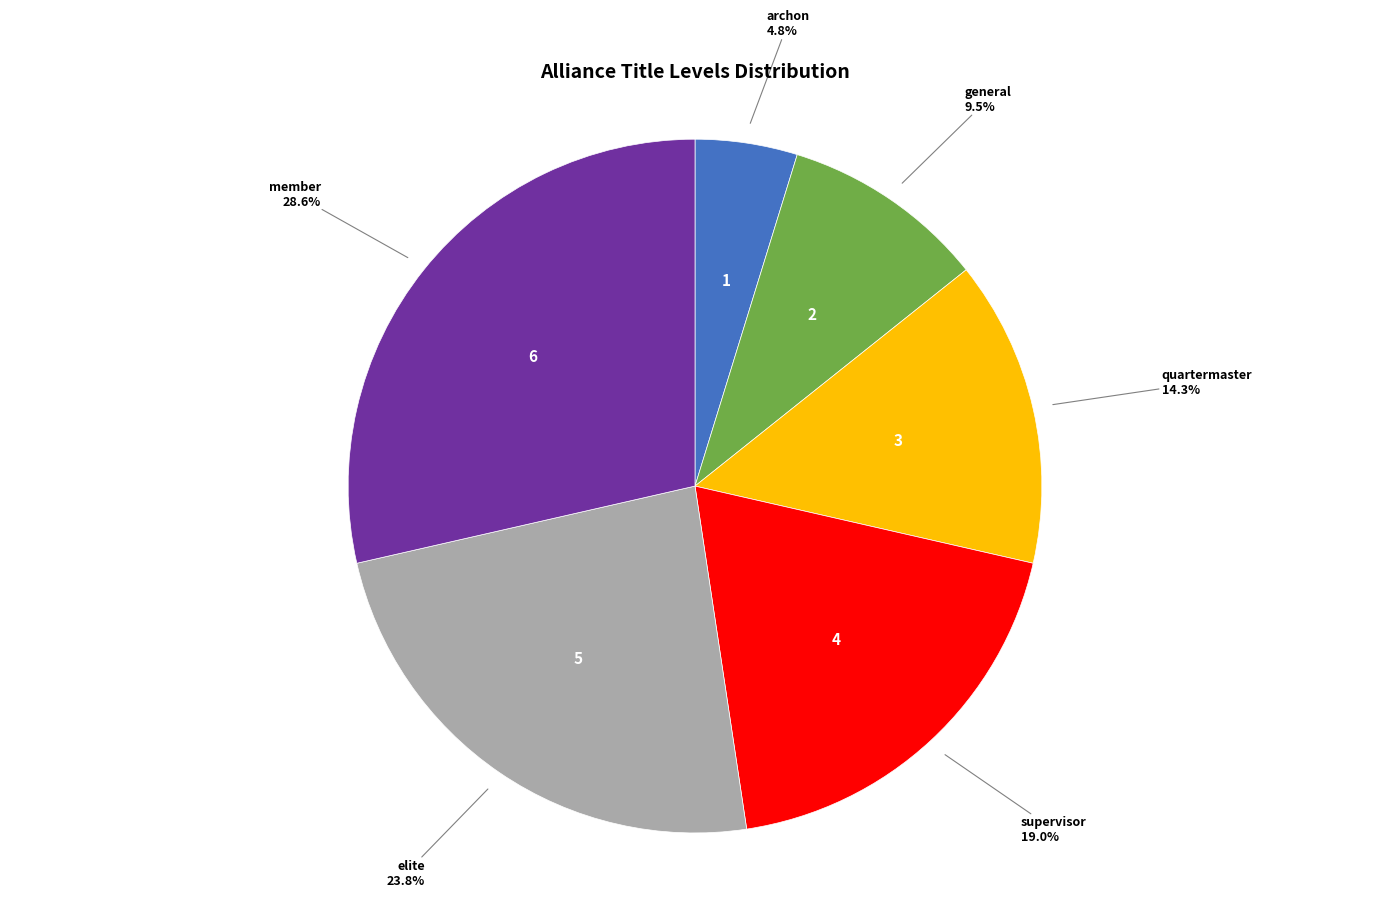

Count the number of slices in the pie.

6